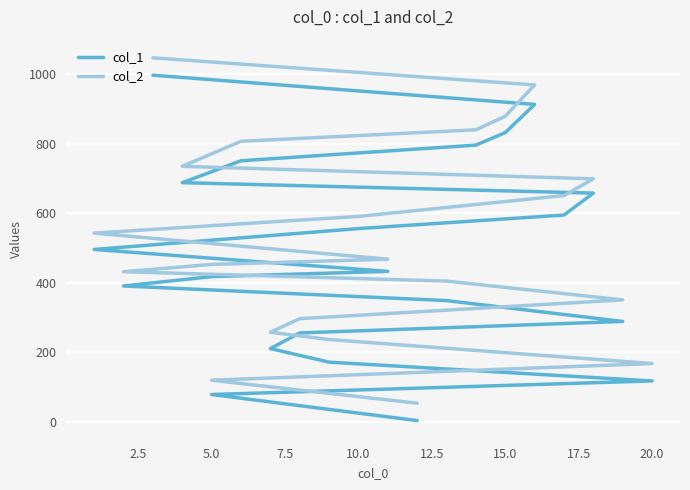

Reading left to right, transcribe all the data shown in this chart.

col_1: 4	79	118	172	211	256	289	349	391	418	433	496	556	595	658	688	751	796	832	913	997
col_2: 54	120	168	237	258	297	351	405	432	453	468	543	591	651	699	735	807	840	879	969	1047